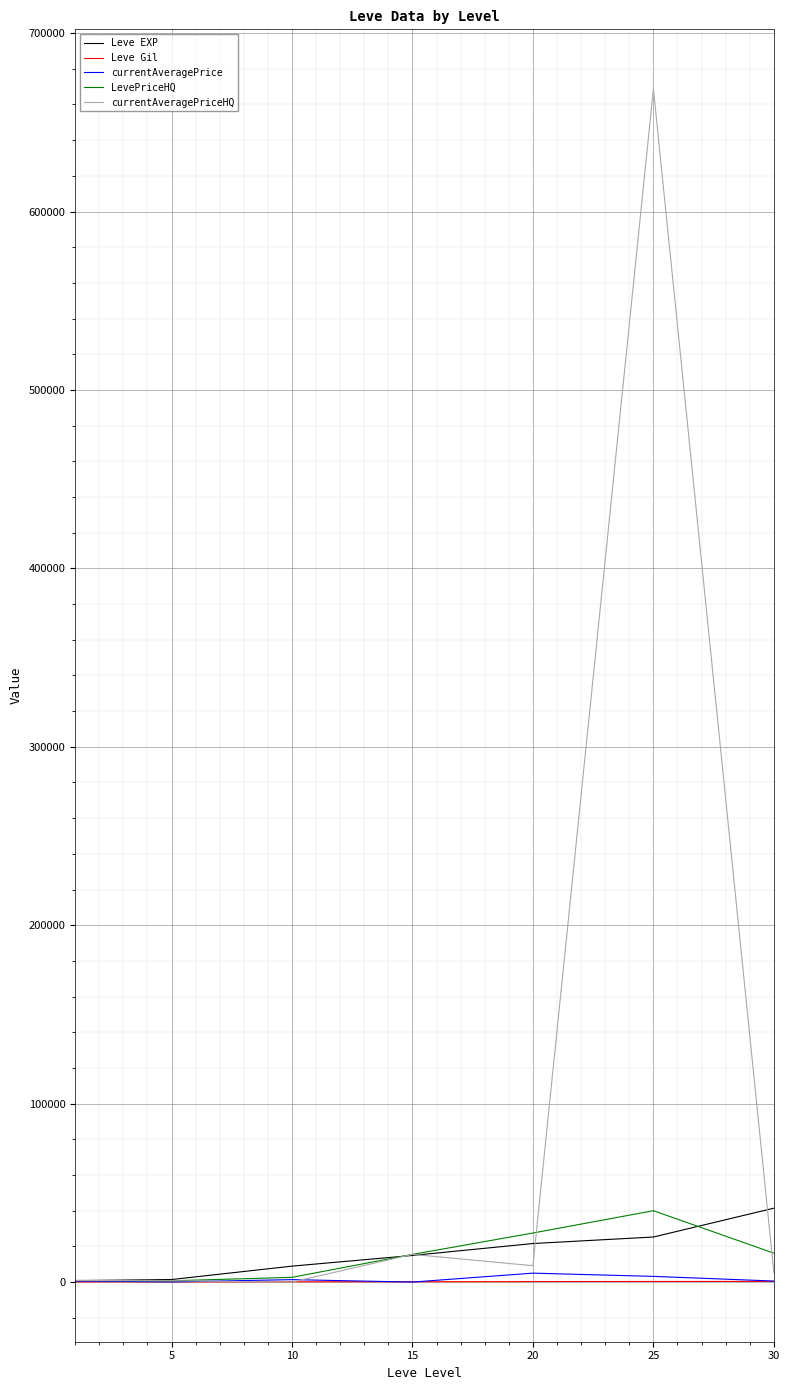

Which series has the largest total across all categories?

currentAveragePriceHQ